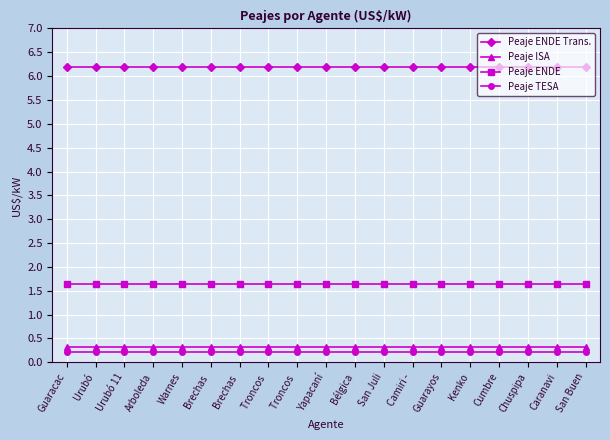

What is the label of the 14th point from the right?

Brechas 